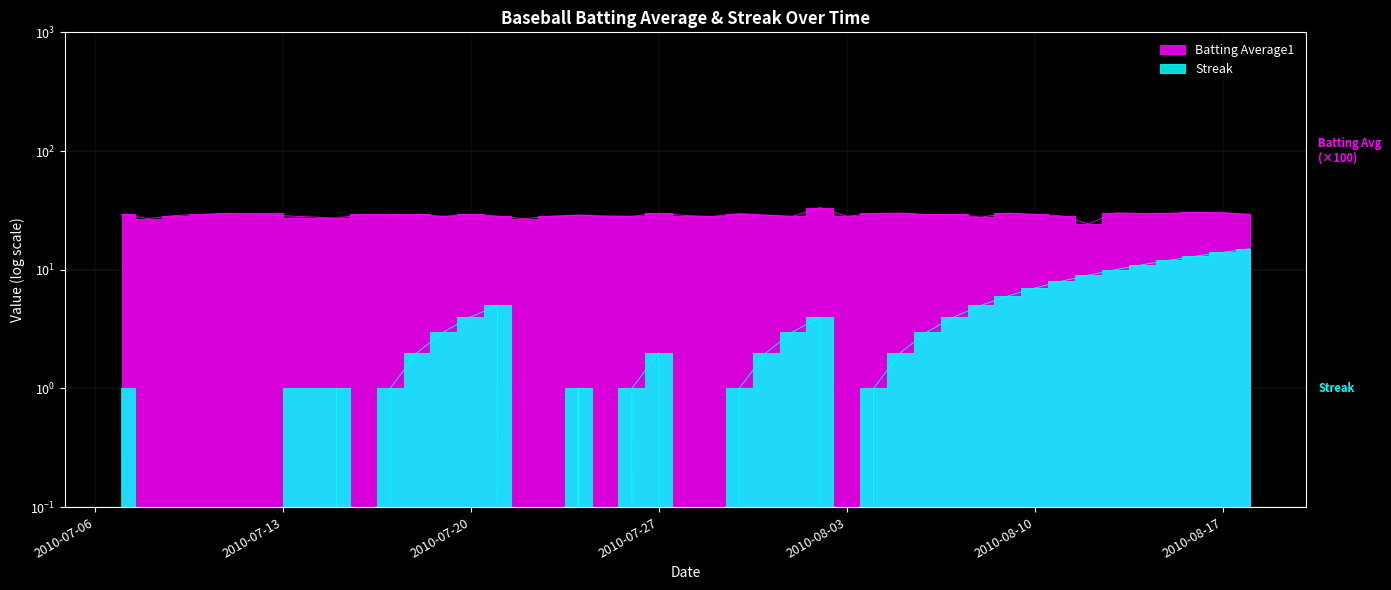

How many data points in Streak are above 2?

18